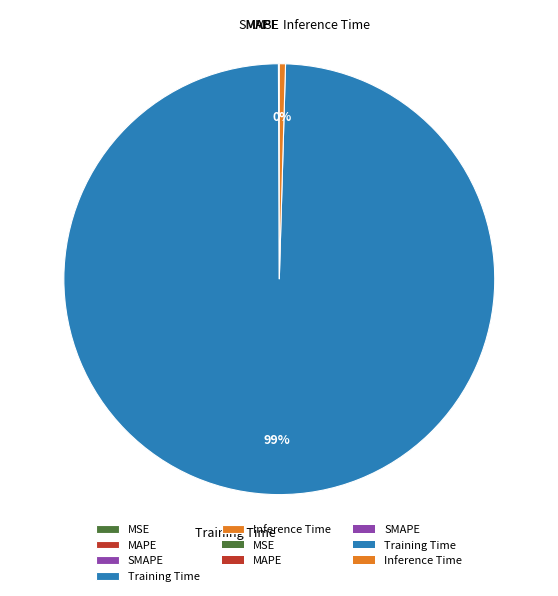

Between Training Time and Inference Time, which is larger?

Training Time